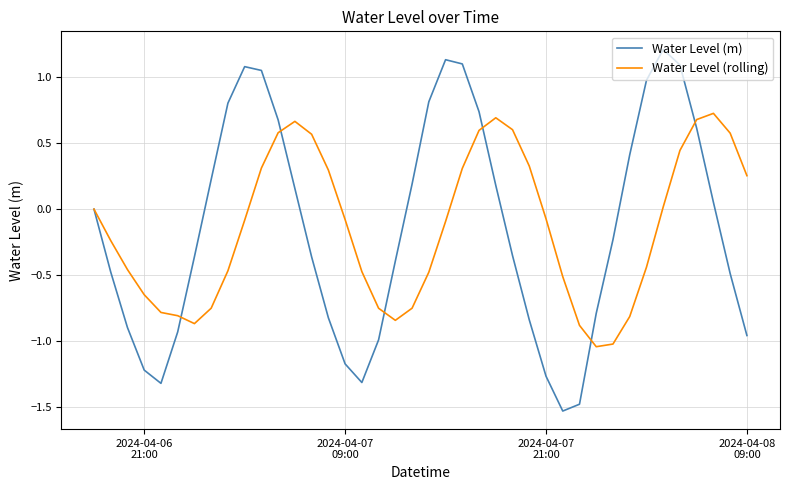

Which series has the largest range (max minus min)?

Water Level (m)